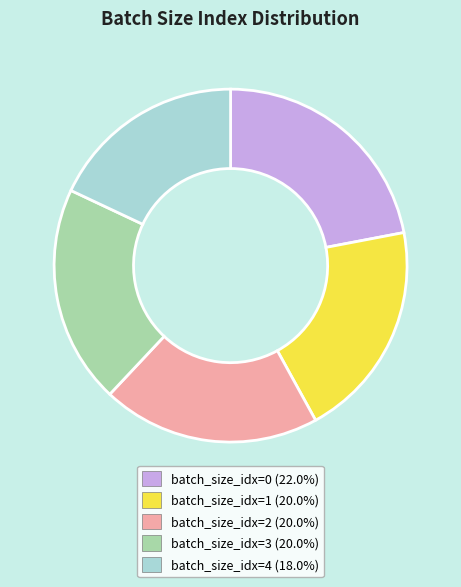

What is the ratio of the value at batch_size_idx=3 (20.0%) to the value at batch_size_idx=2 (20.0%)?

1.0